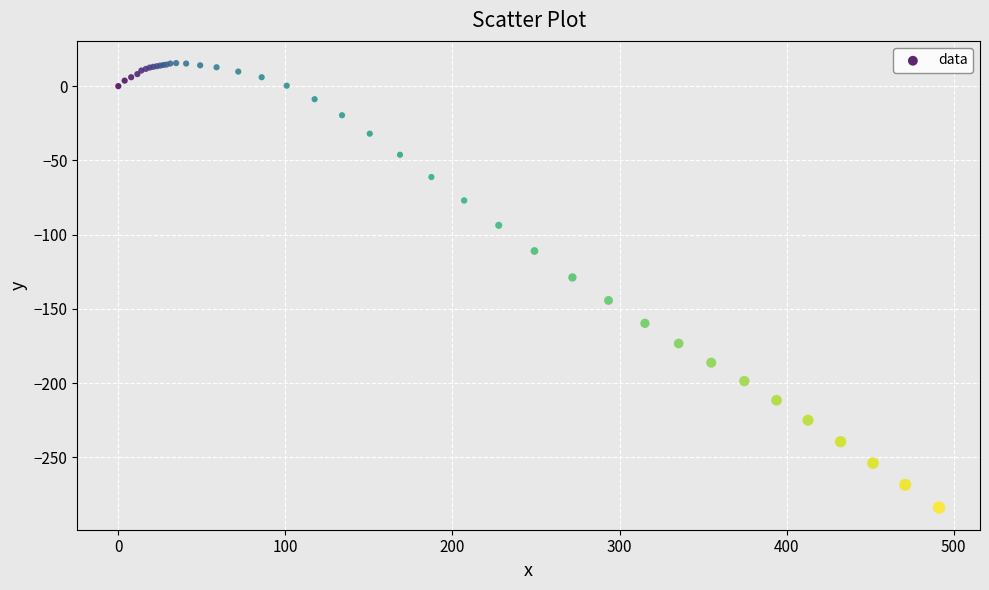

What Y value in the scatter plot is closest to -134?

-128.8